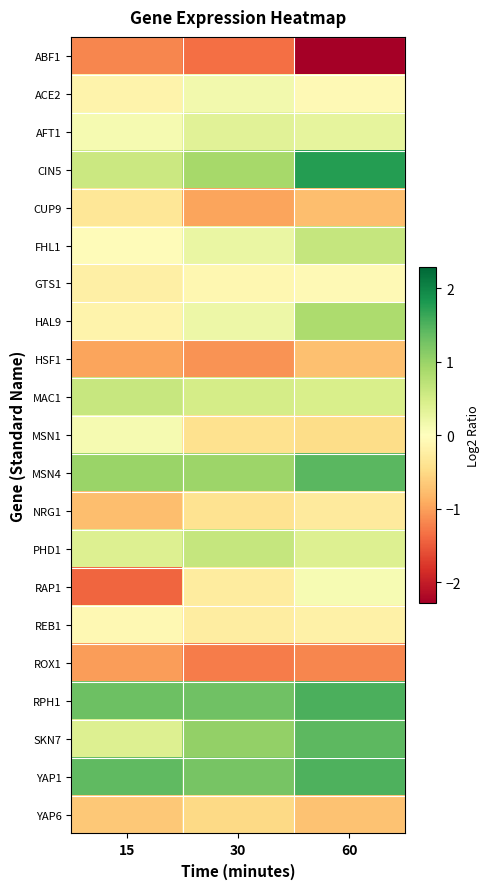

Which category has the highest value across all series?

60